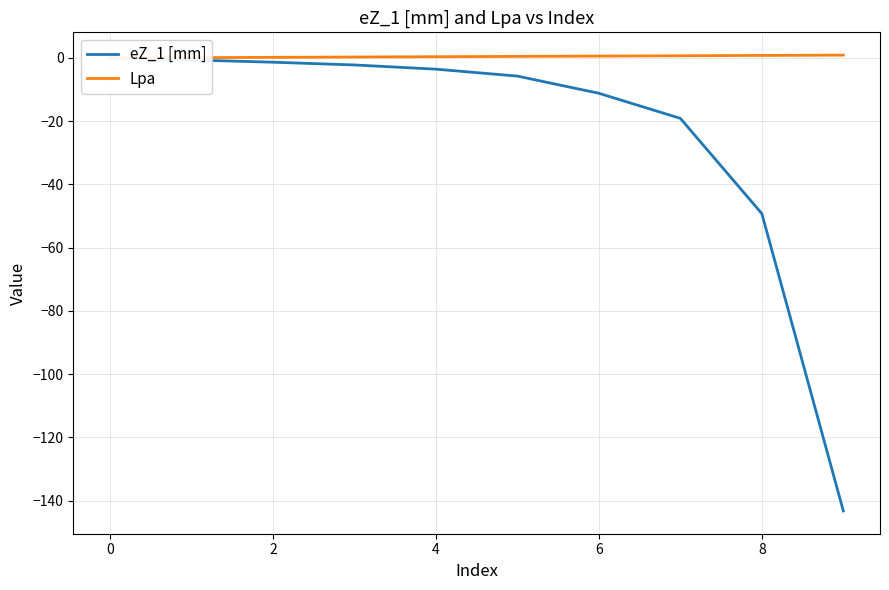

Where does the eZ_1 [mm] series first go above -3?

−2